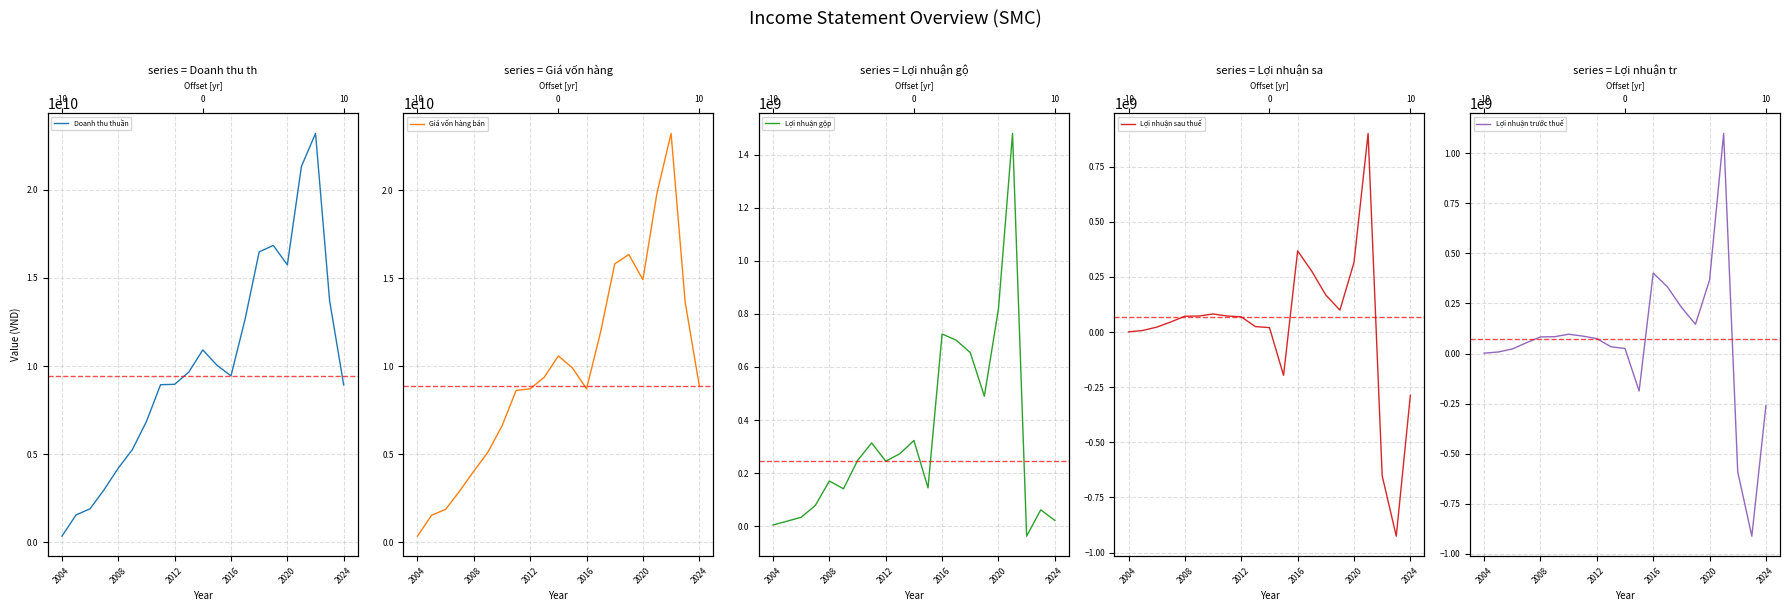

What value does the Lợi nhuận sau thuế series have at 2004, to the nearest 100?

1268700